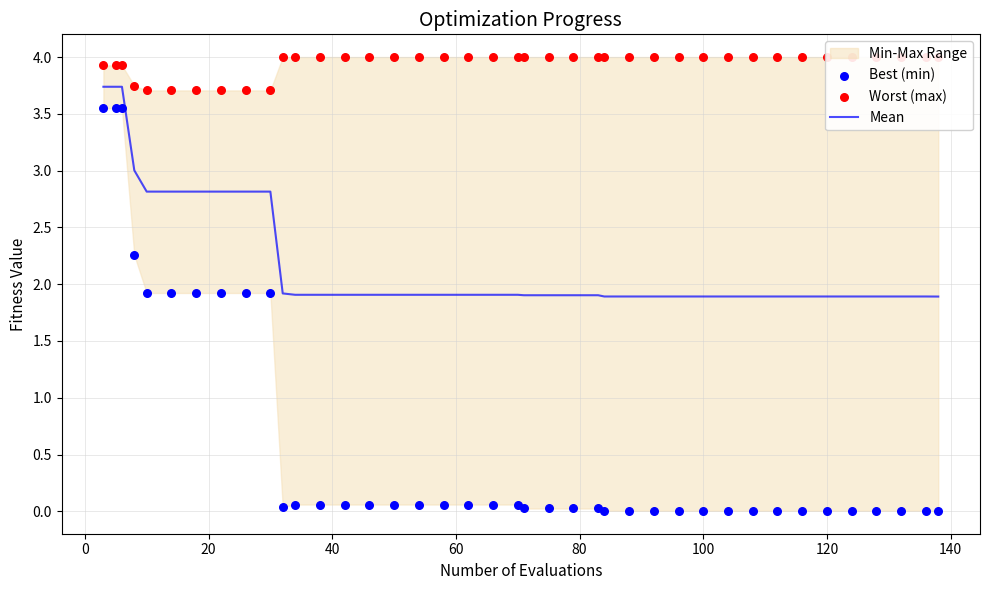

At how many categories does at least one series exceed 2?

40